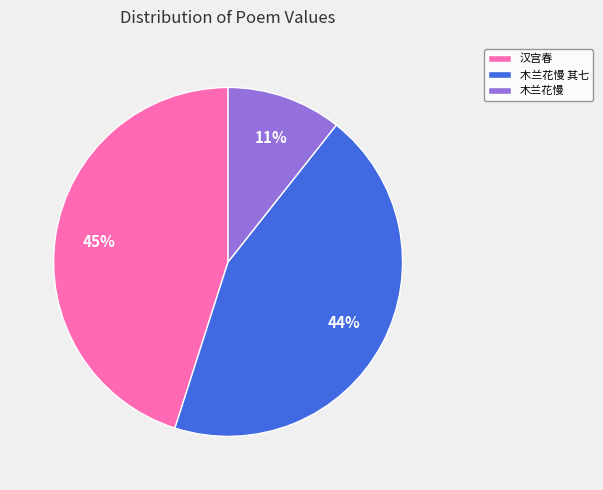

Between 汉宫春 and 木兰花慢, which is larger?

汉宫春